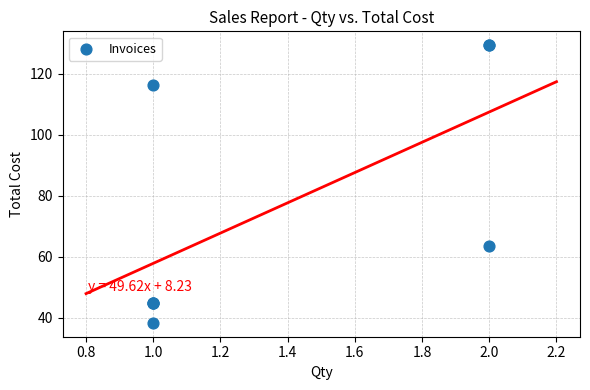

What Y value in the scatter plot is closest to 83?

63.7